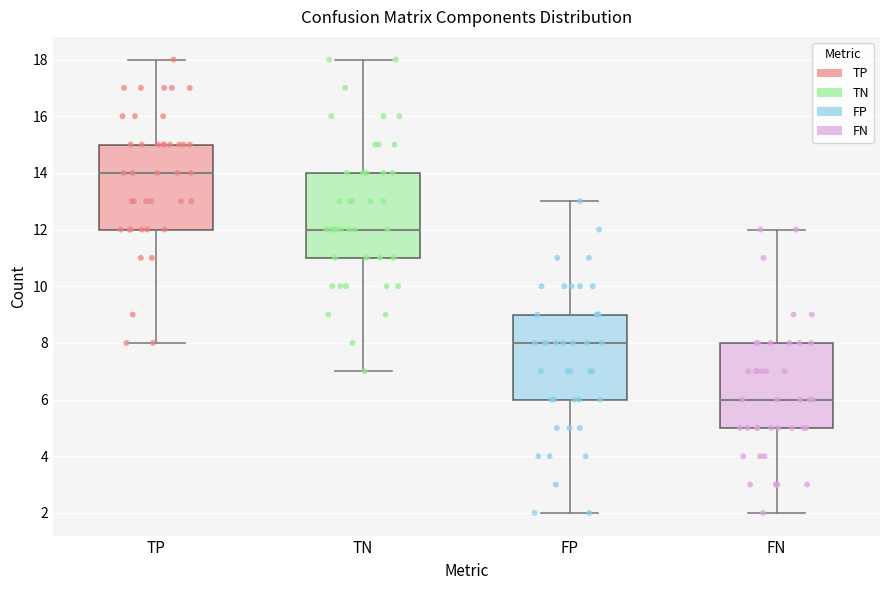

Where does the lower whisker of the box for FN end on the y-axis? The values are not printed on the chart, so give them approximately, as read against the axis.

2